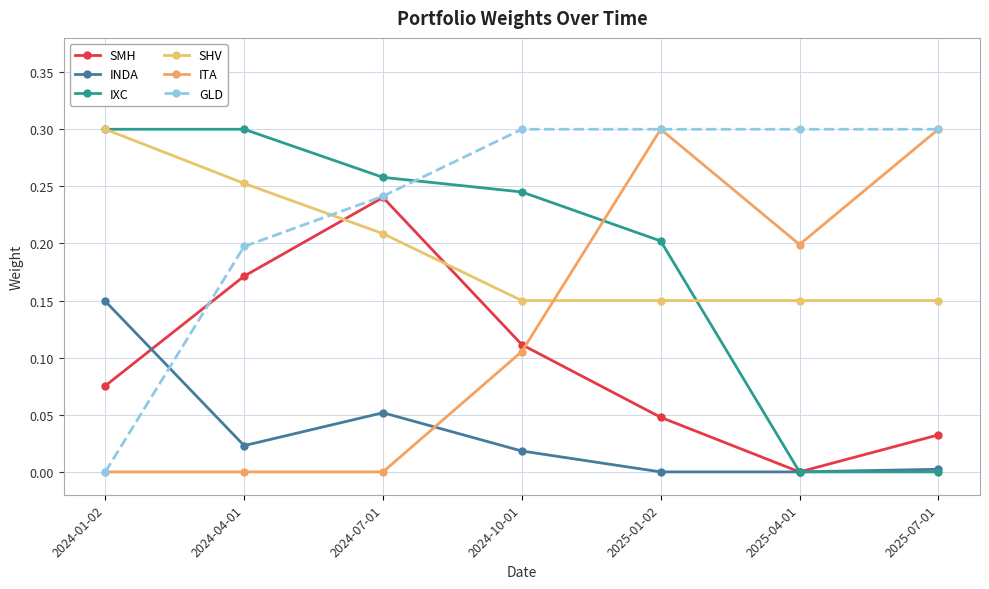

Does the chart display data point markers on the line(s)?

Yes